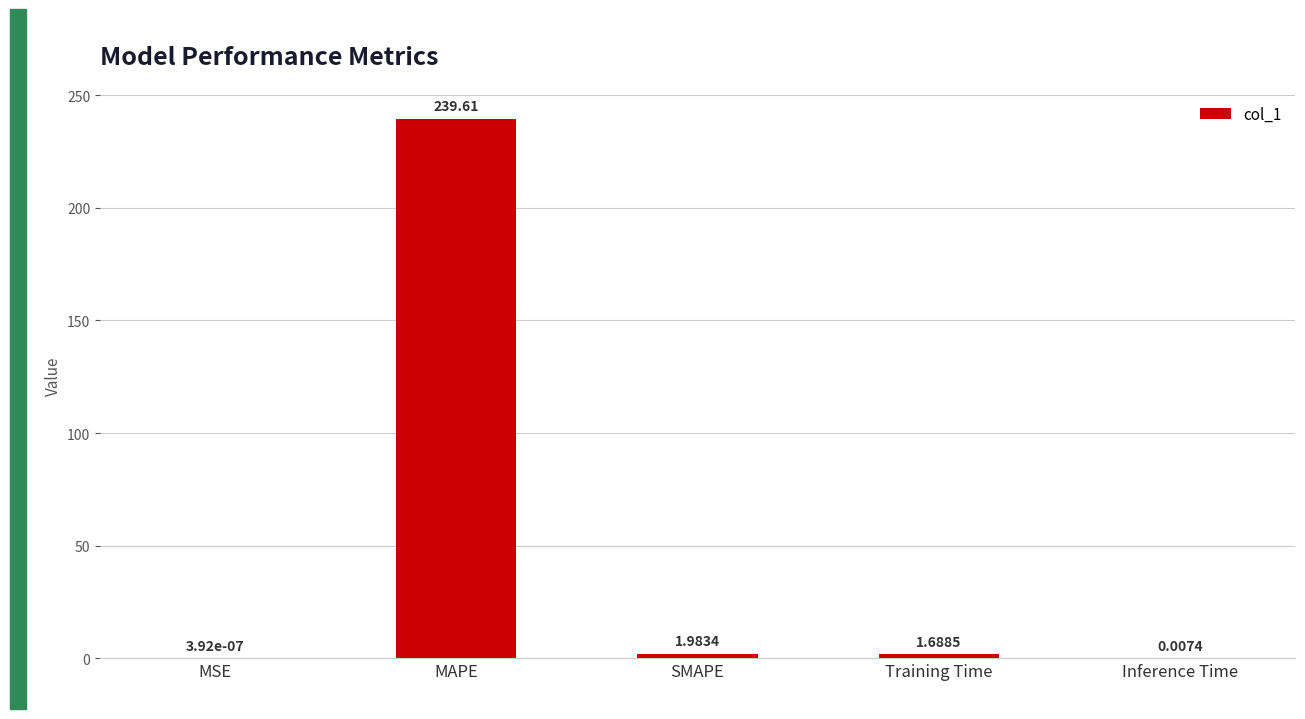

True or false: the data shows 114.9 at MAPE.

False